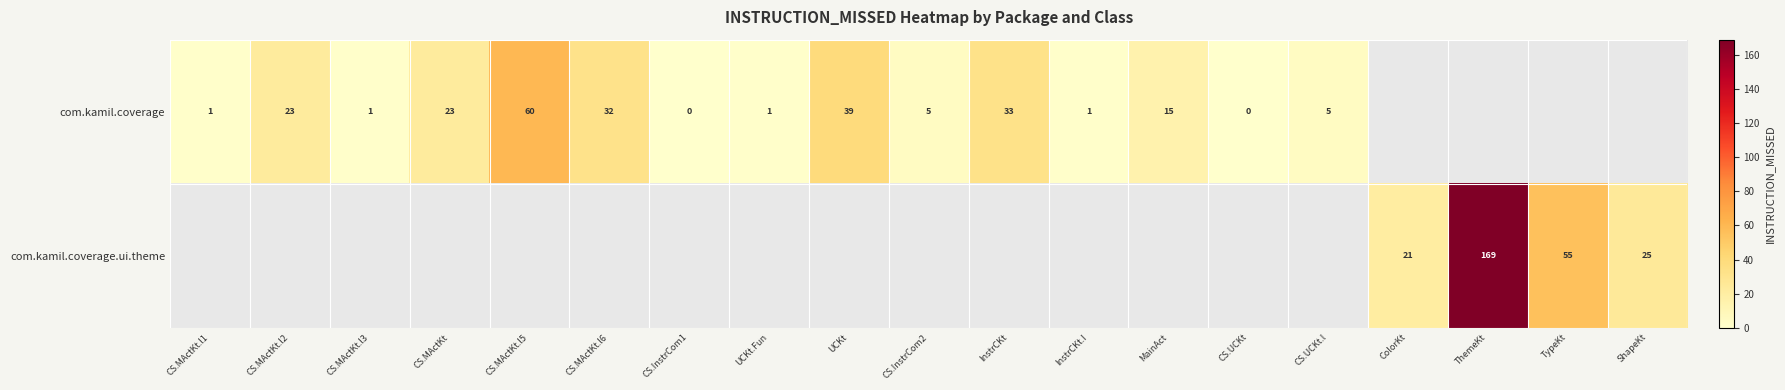

True or false: com.kamil.coverage has a value of 31 at CS.MActKt.l5.

False